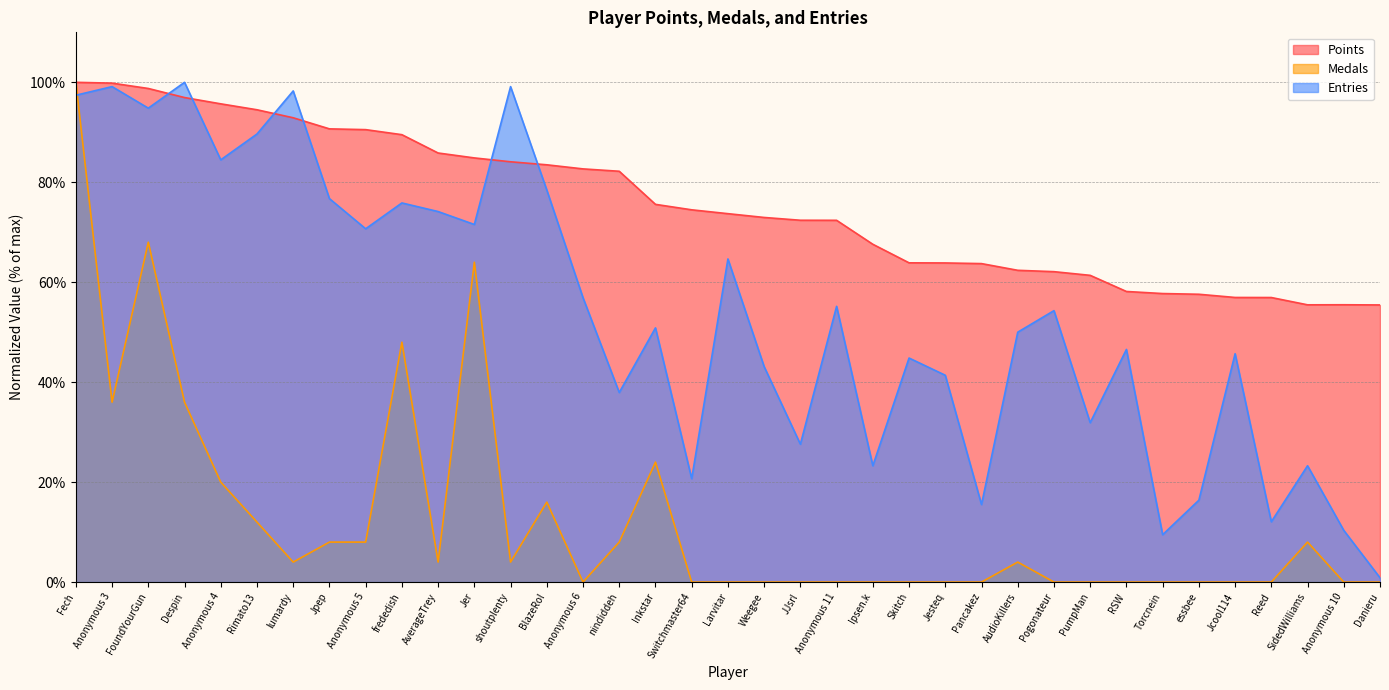

Where does the Entries series first go above 50?

Fech